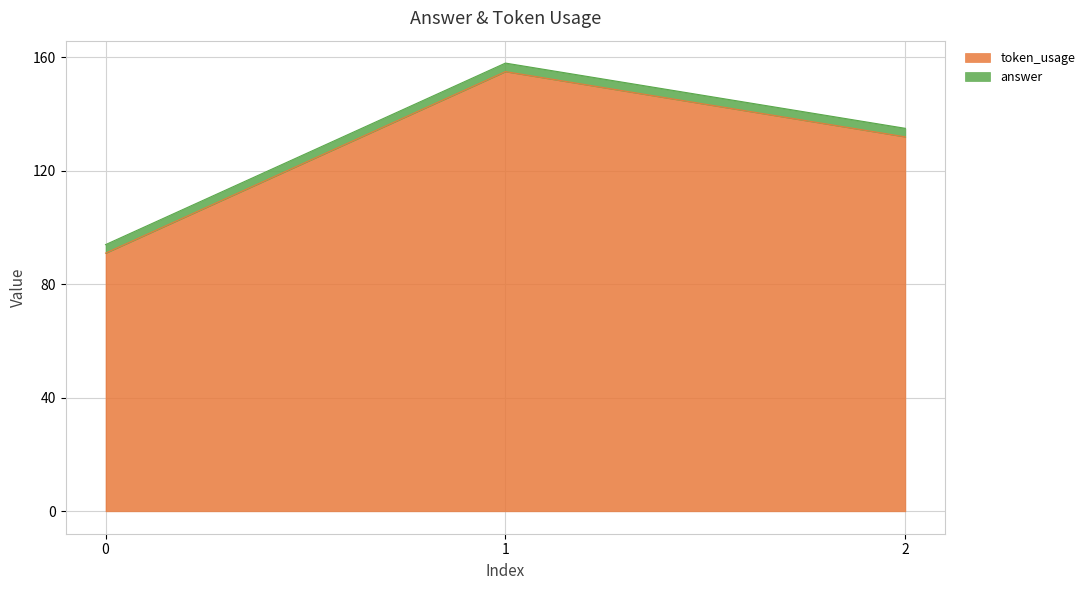

True or false: the data shows 91 at 0.

True